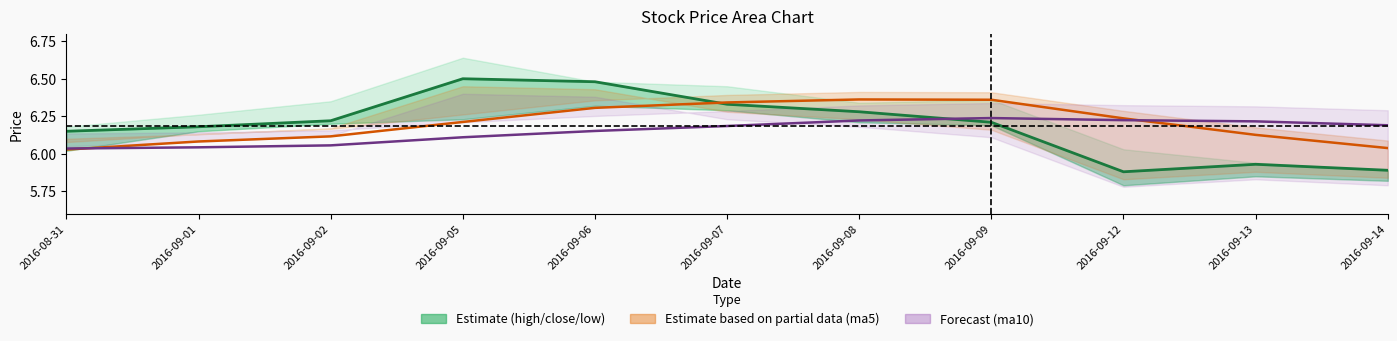

Read the close value at 2016-09-12.

5.9